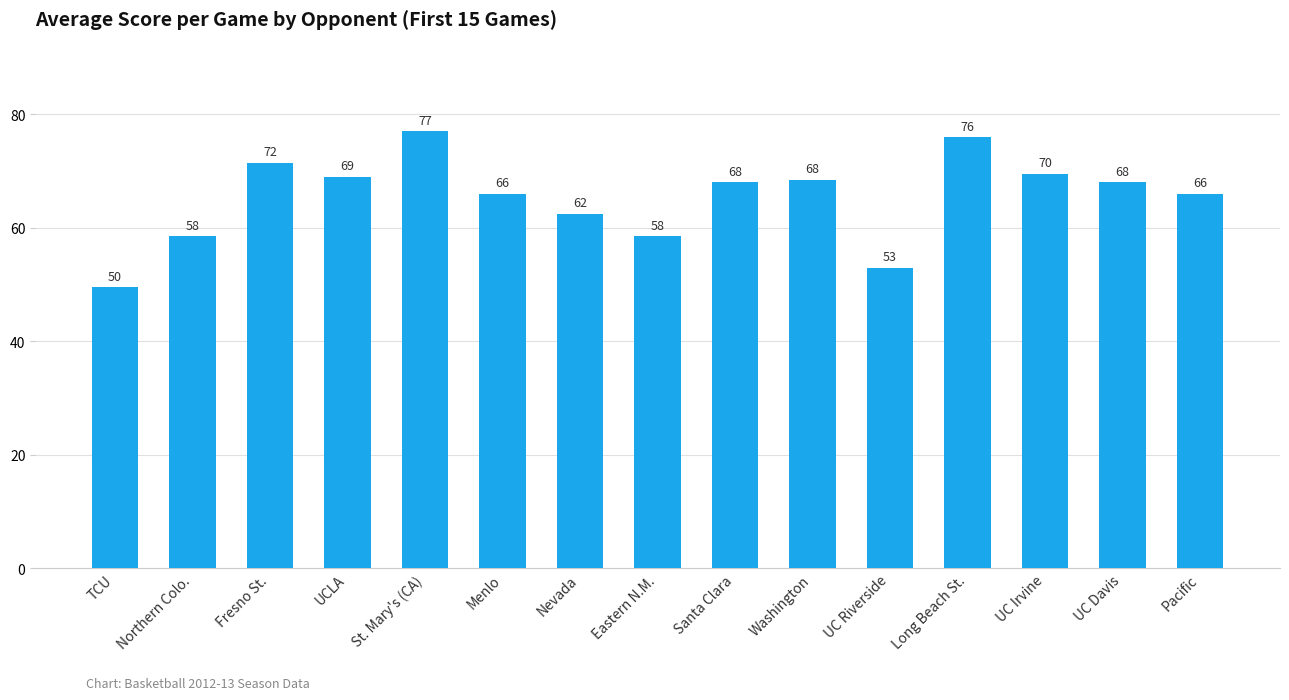

Is it true that the value at Northern Colo. is 20.6?

False